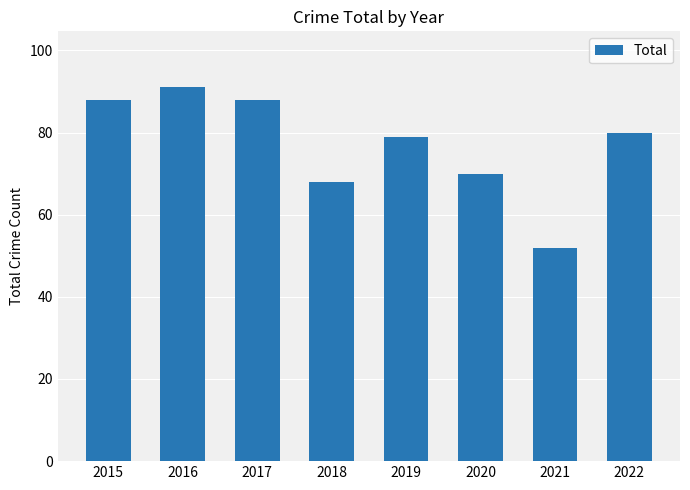

How many values are below 80?

4